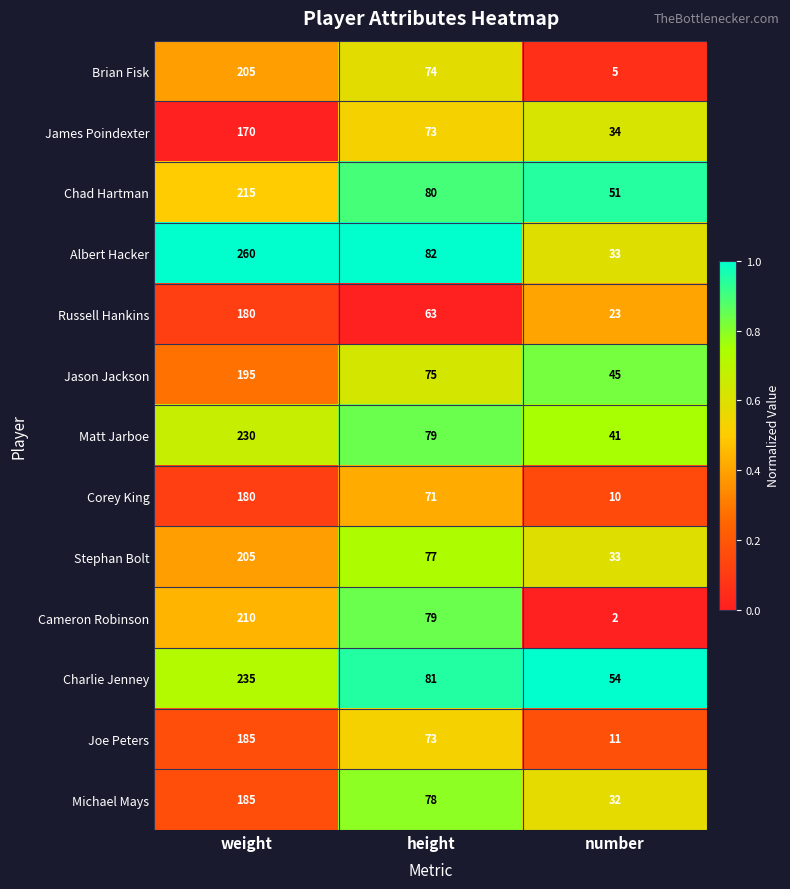

Which series has the largest total across all categories?

Albert Hacker